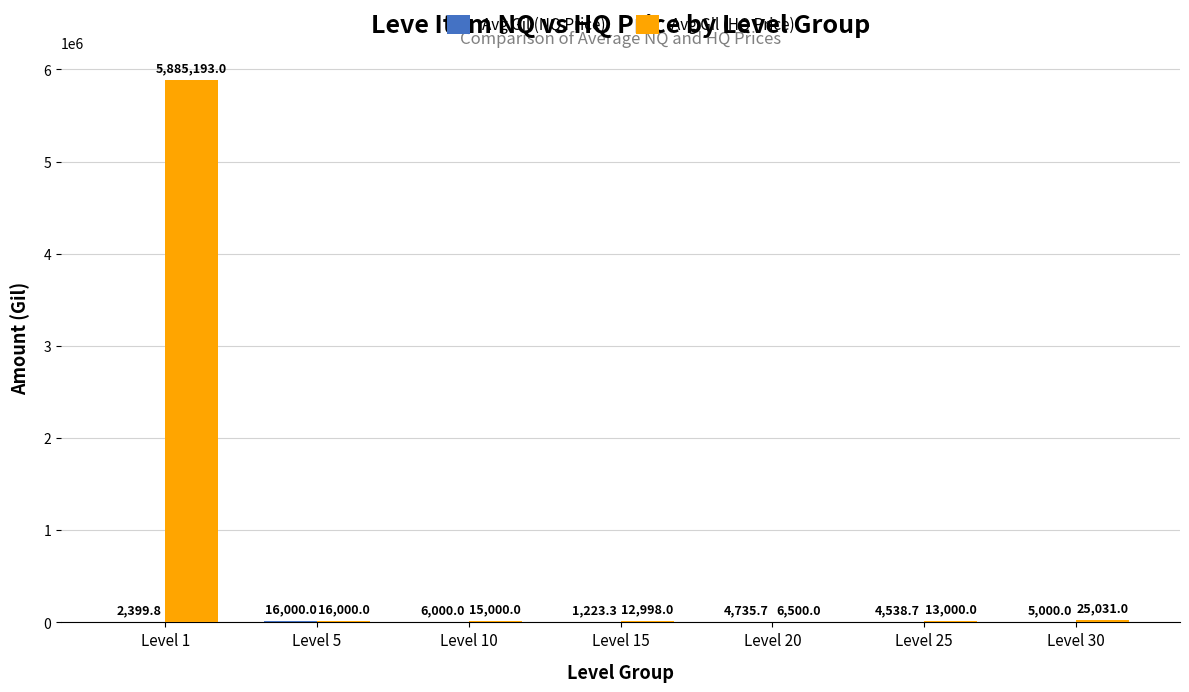

The Avg Gil (HQ Price) series shows 6500.0 at Level 20. True or false?

True